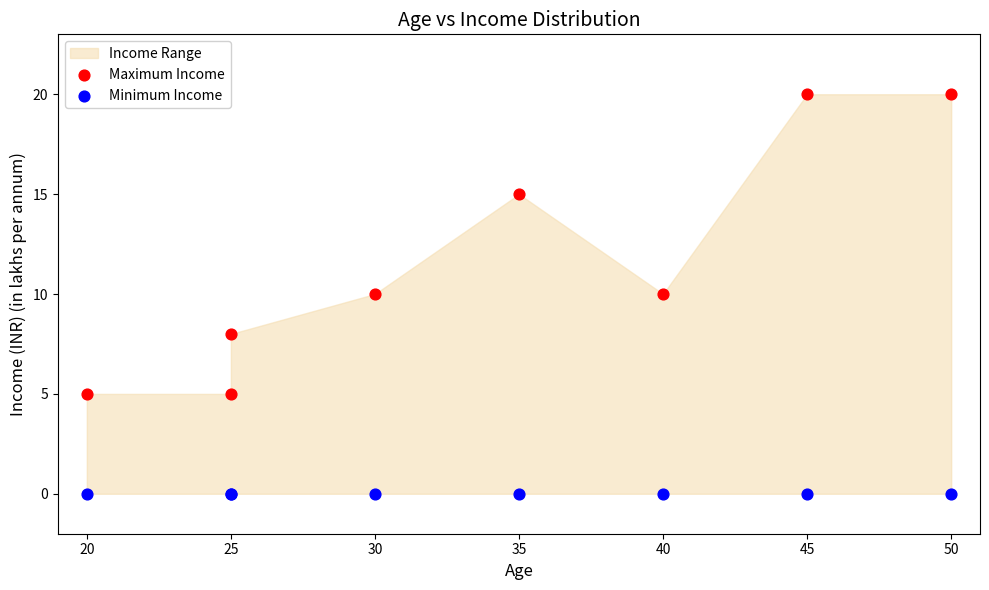

Which series reaches the minimum Y coordinate?

Minimum Income